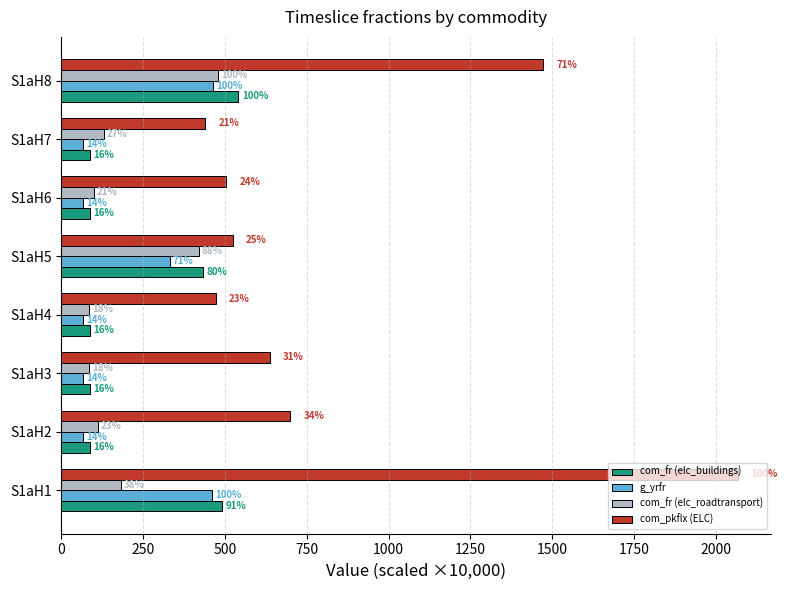

What is the greatest value displayed?

2066.3